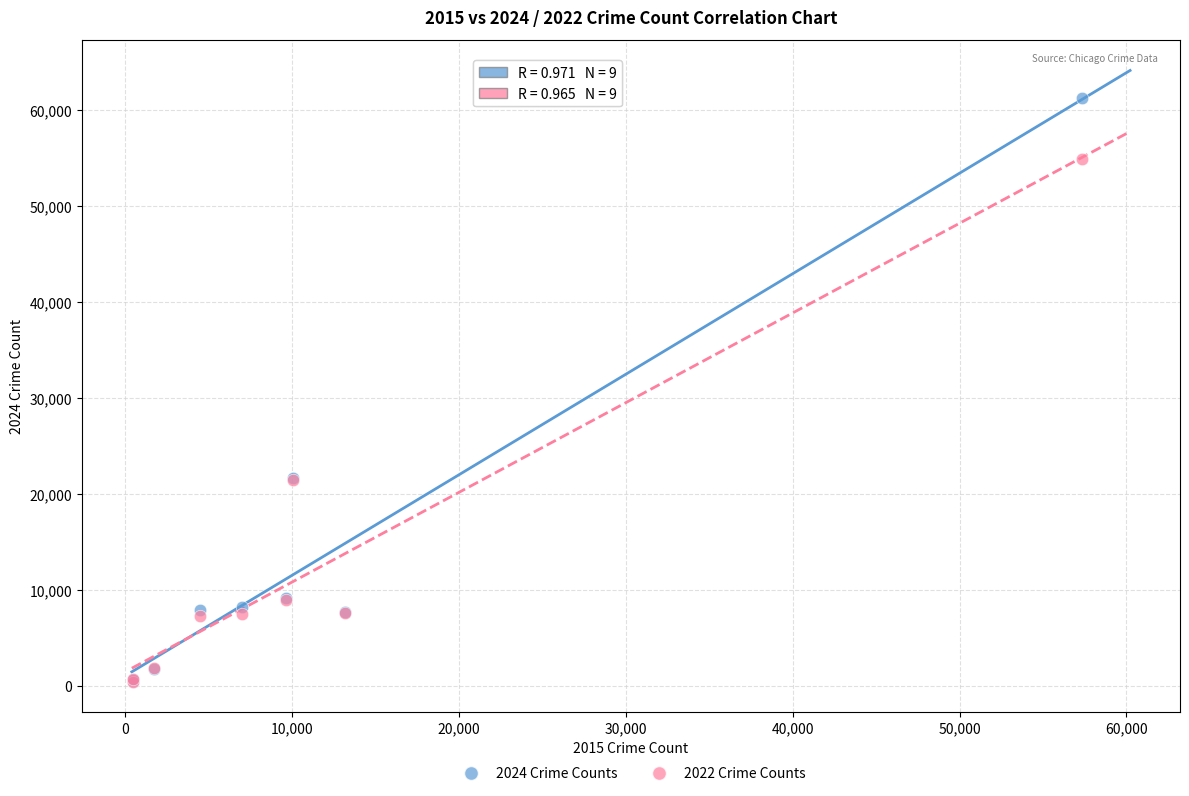

Which series has the widest spread of Y values?

2024 Crime Counts